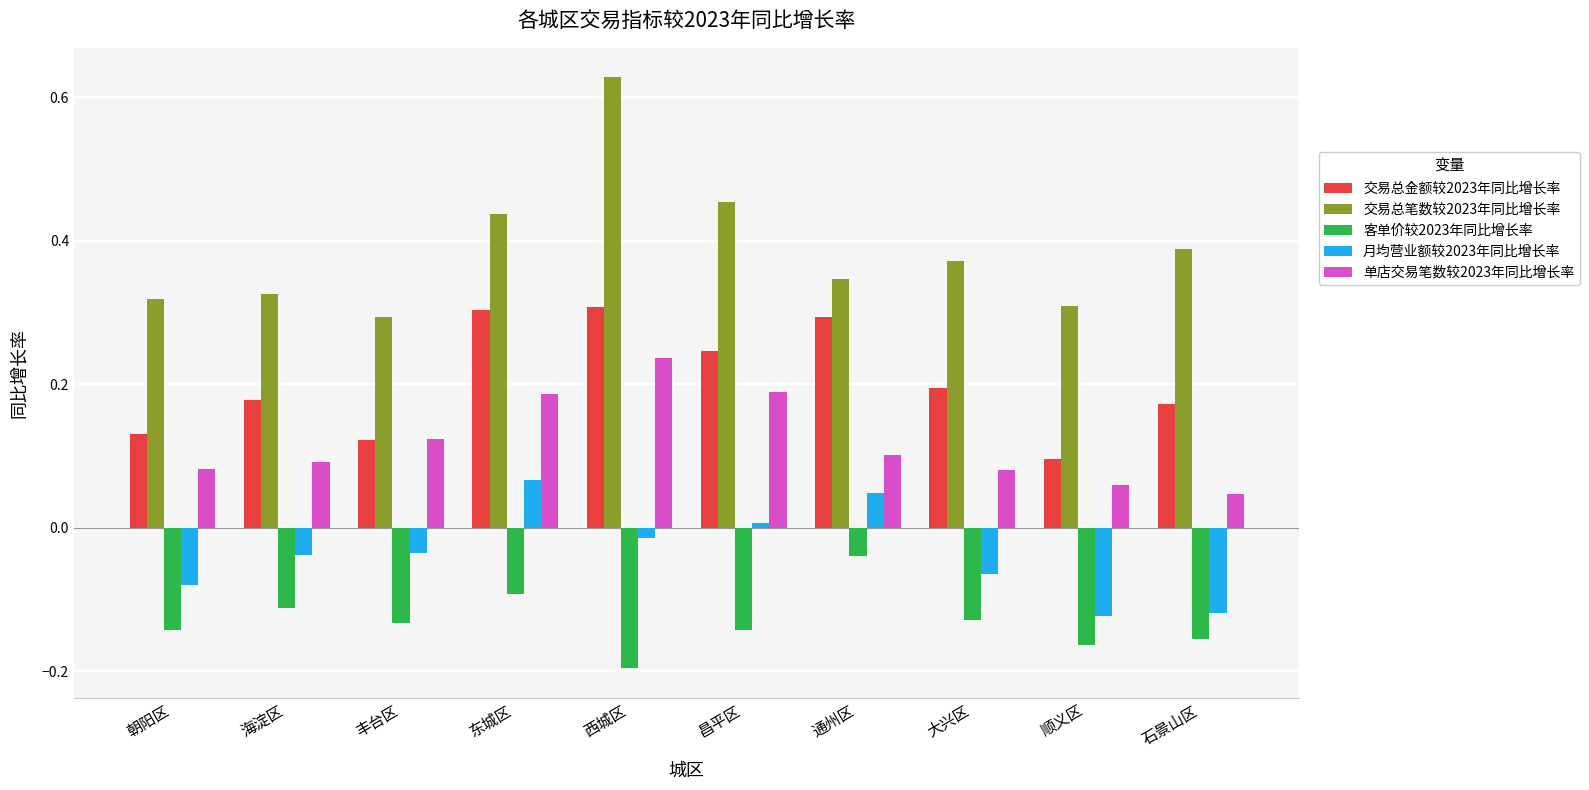

What is the sum of all 单店交易笔数较2023年同比增长率 values?

1.2